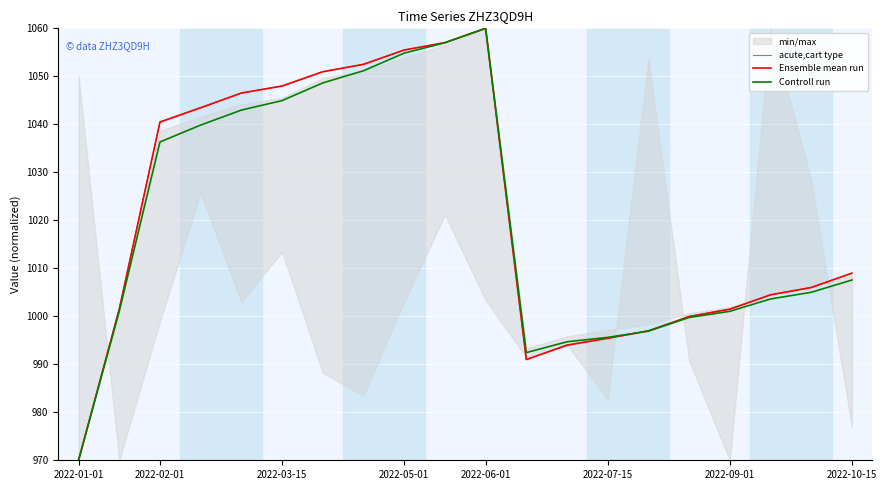

In Controll run, how many points are higher than both neighbors (excluding endpoints)?

1